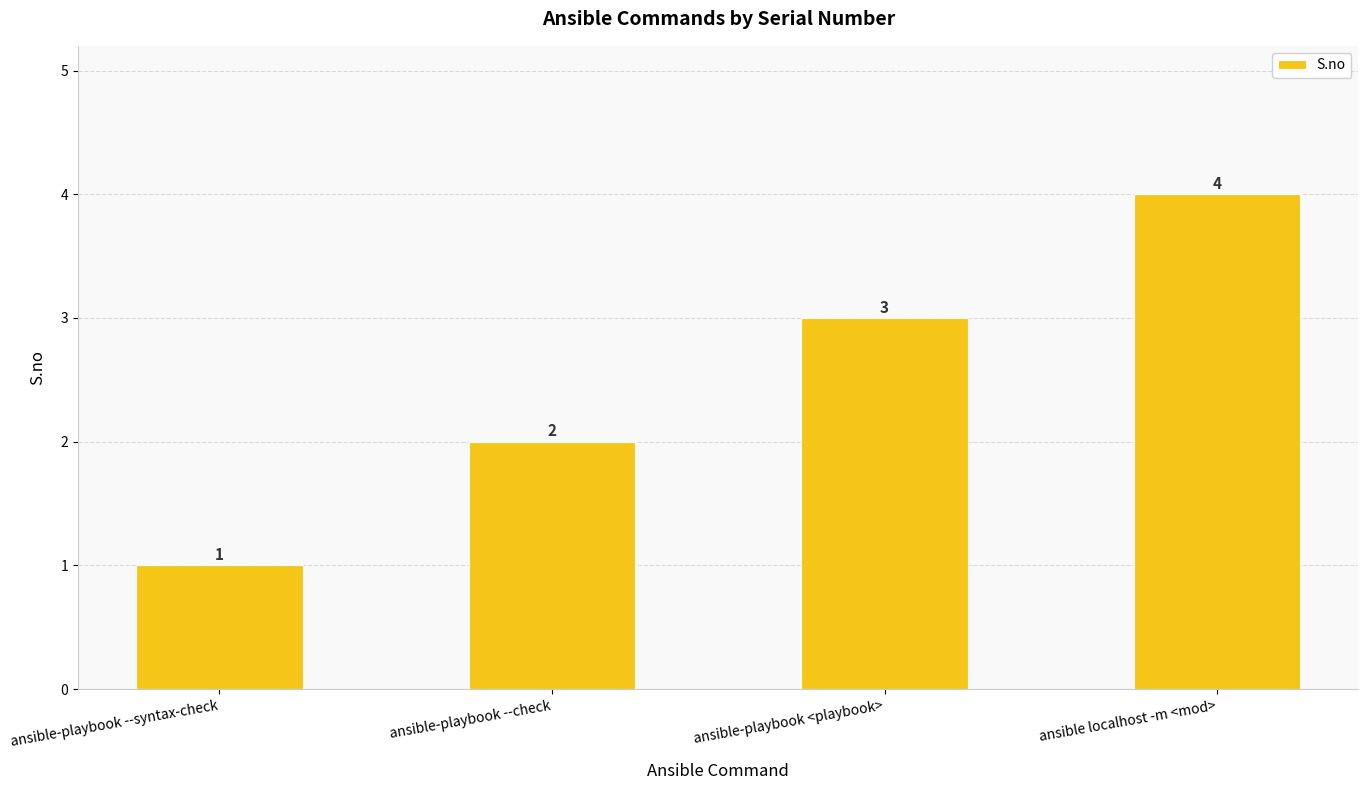

Count the number of categories in the chart.

4